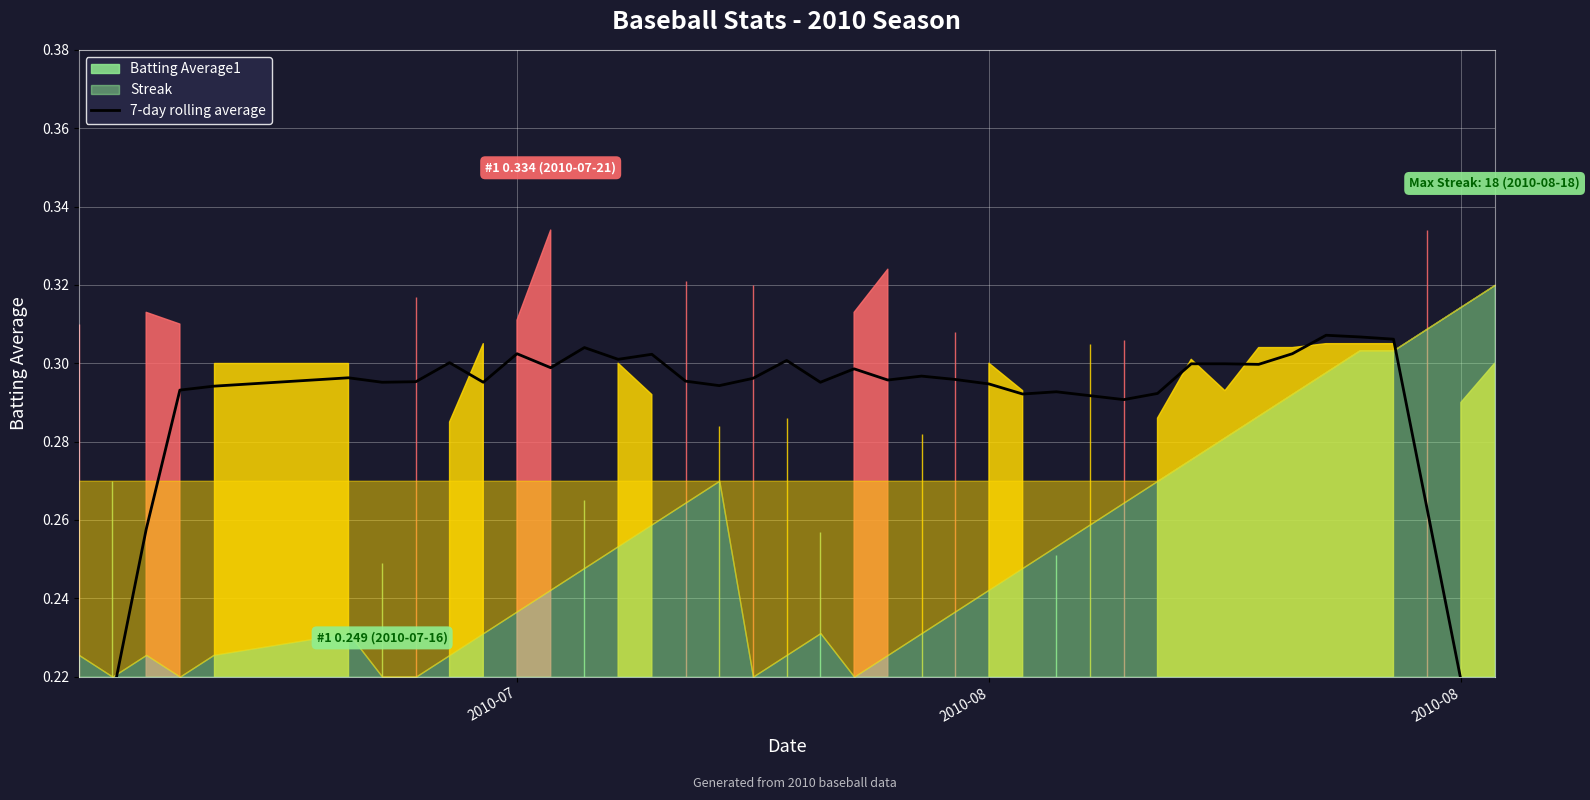

True or false: the data has more than 1 interior local peaks.

True